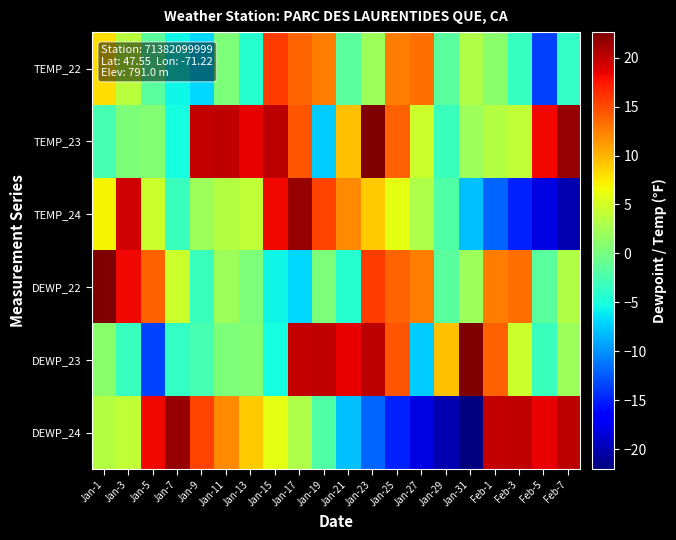

At Jan-5, list the series in order from largest to smallest.

DEWP_24, DEWP_22, TEMP_24, TEMP_23, TEMP_22, DEWP_23